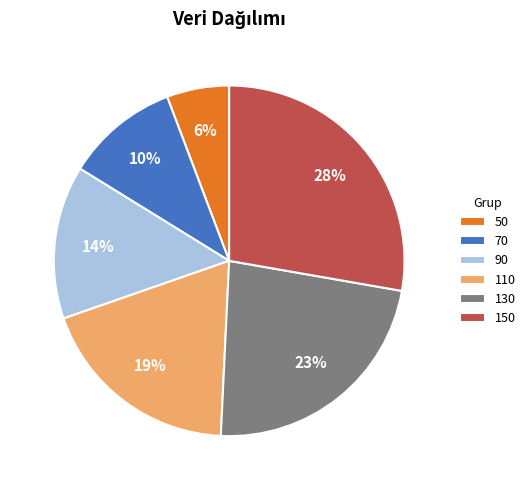

Between 90 and 110, which is larger?

110